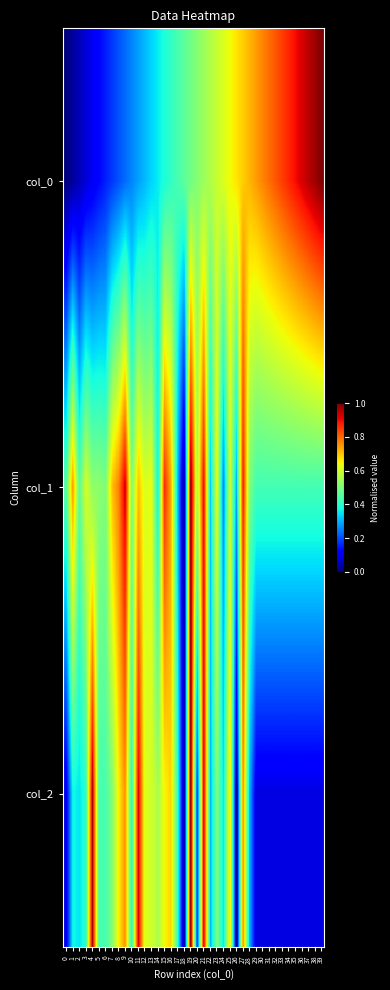

What is the spread (max minus min) of values at 7?

0.5